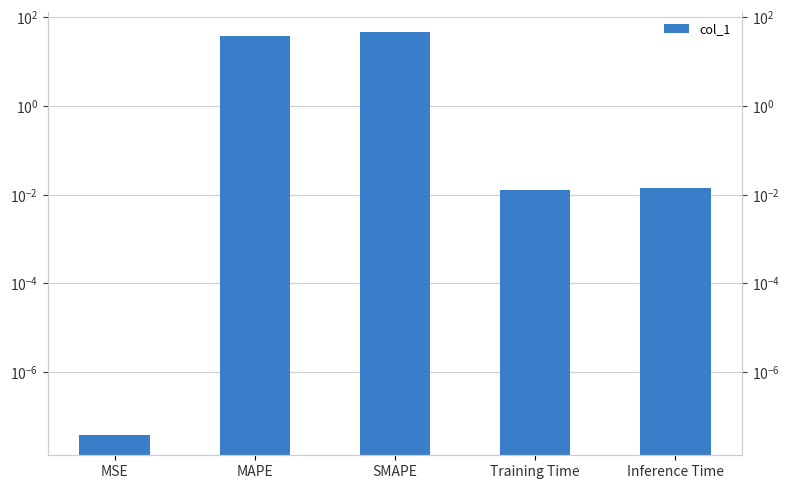

What is the difference between the maximum and minimum values?

47.1